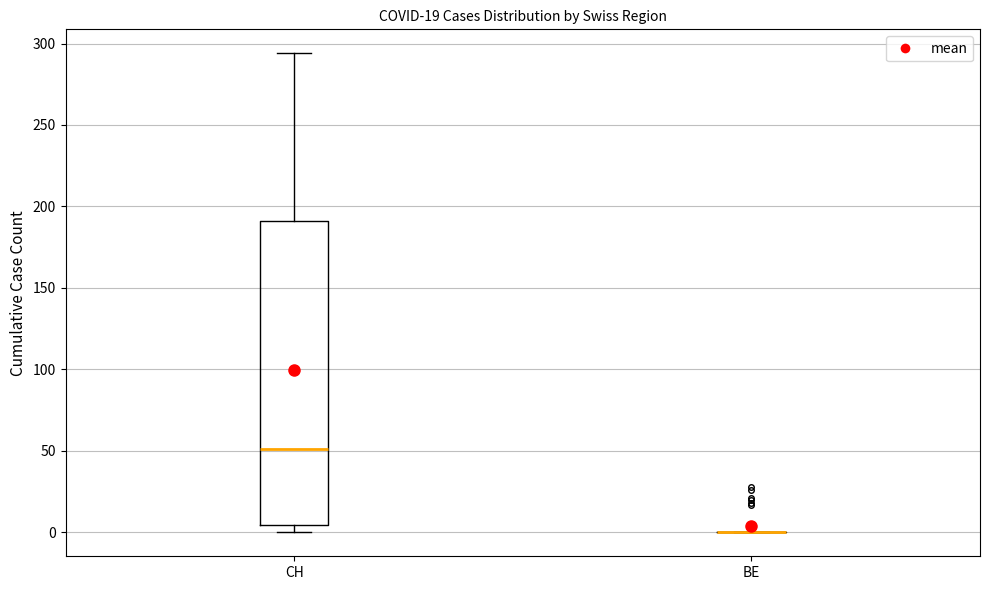

Reading left to right, transcribe this box plot: for each box, give where its median line is, the range the box spans, and where its two whiskers end, as read against the y-axis. The values are not printed on the chart, so give them approximately, as read against the axis.

CH: median 50, box 5 to 190, whiskers 0 to 295
BE: box collapsed to a line at 0, whiskers 0 to 0